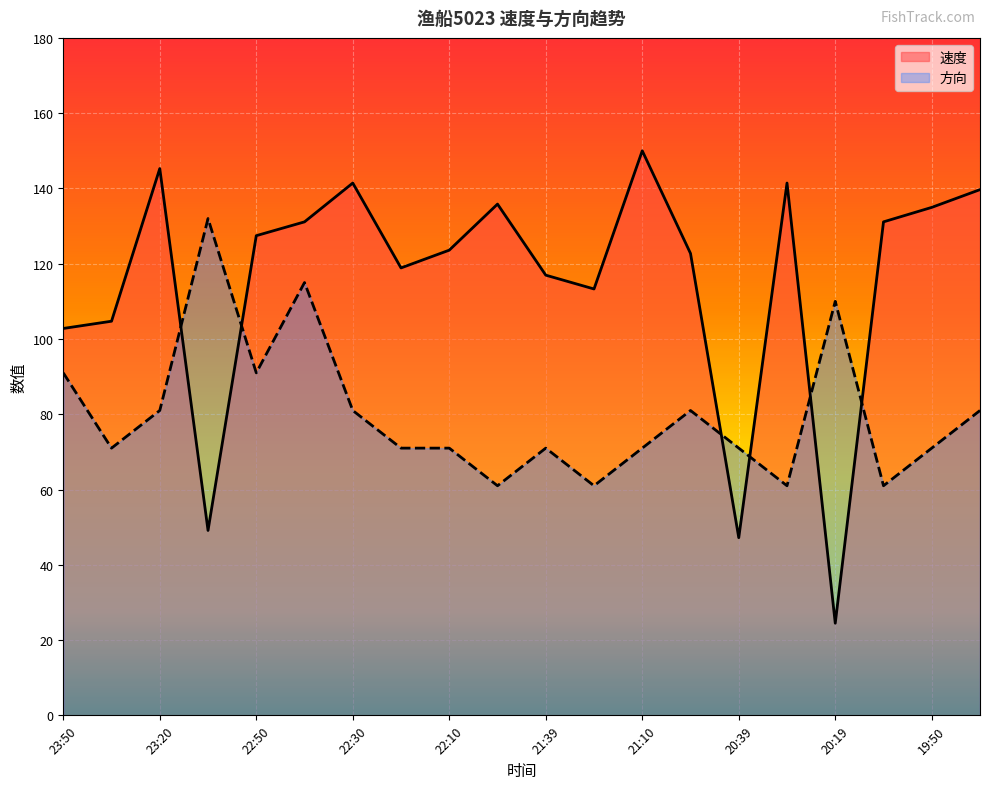

Which series changed the most between 22:10 and 21:10?

速度